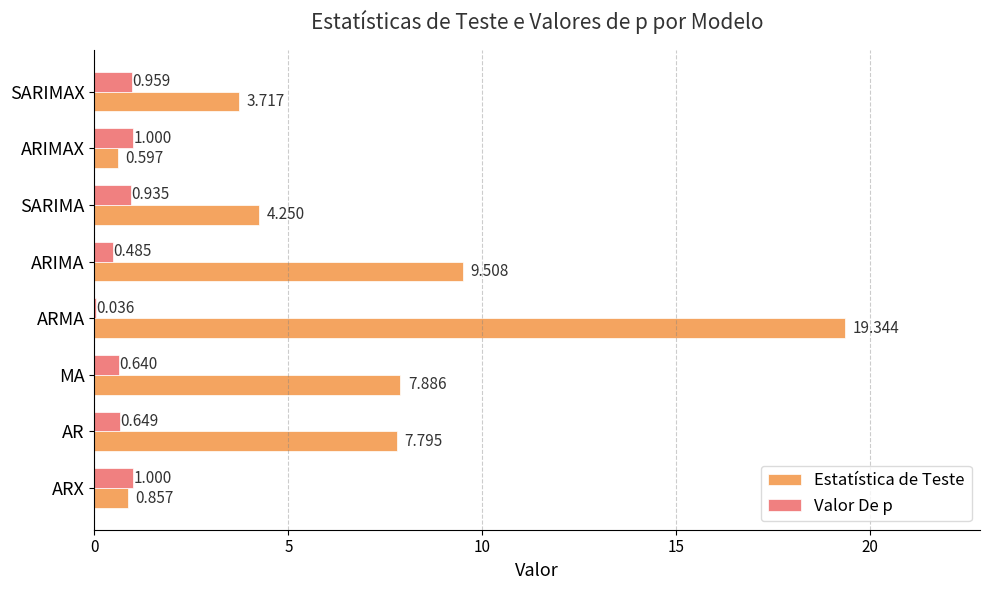

Which series changed the most between ARIMA and SARIMA?

Estatística de Teste